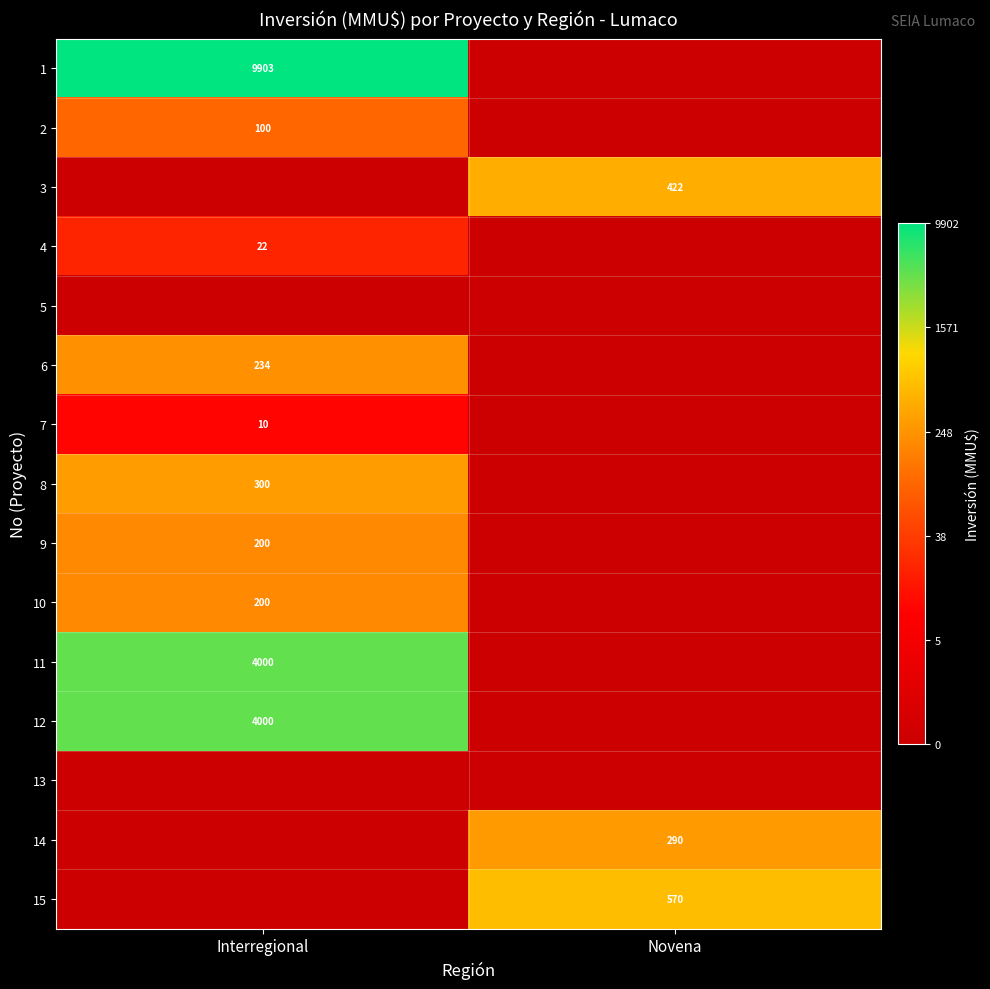

The 2 series shows 48 at Interregional. True or false?

False